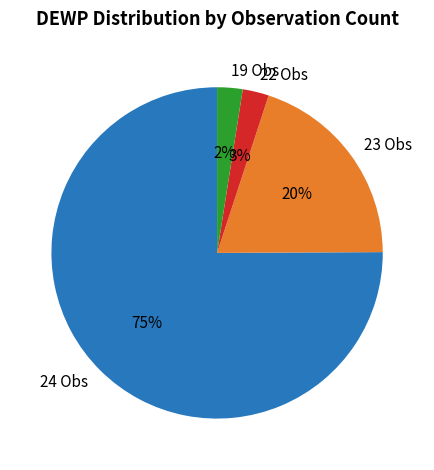

To the nearest percent, what is the difference between the largest and smallest slice percentages?

73%